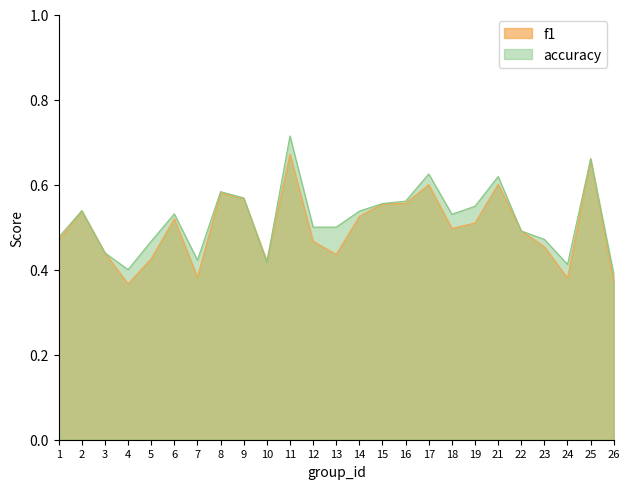

How many interior local valleys does the f1 series have?

6